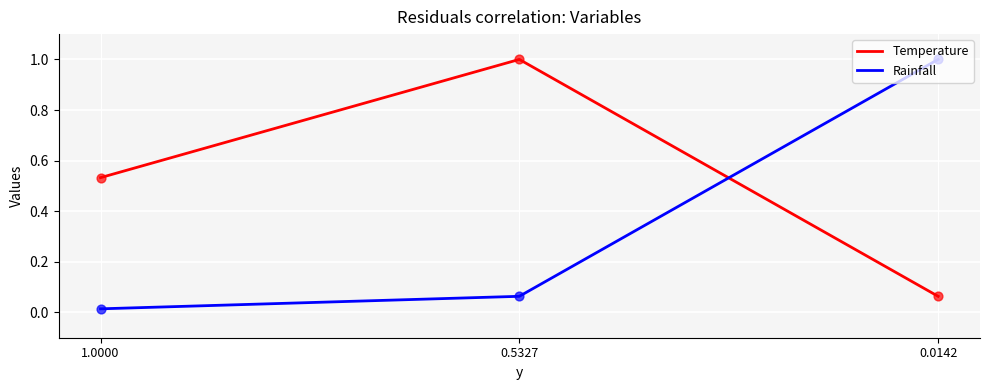

Which series has the largest total across all categories?

Temperature